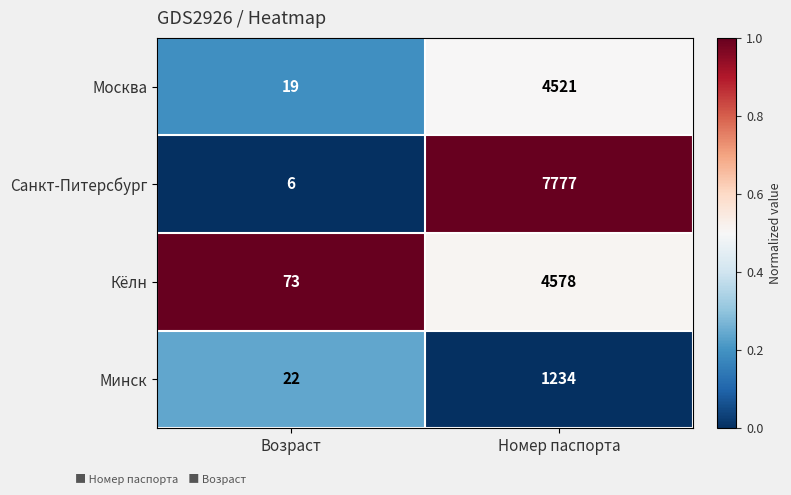

True or false: Санкт-Питерсбург has a value of 3642 at Номер паспорта.

False